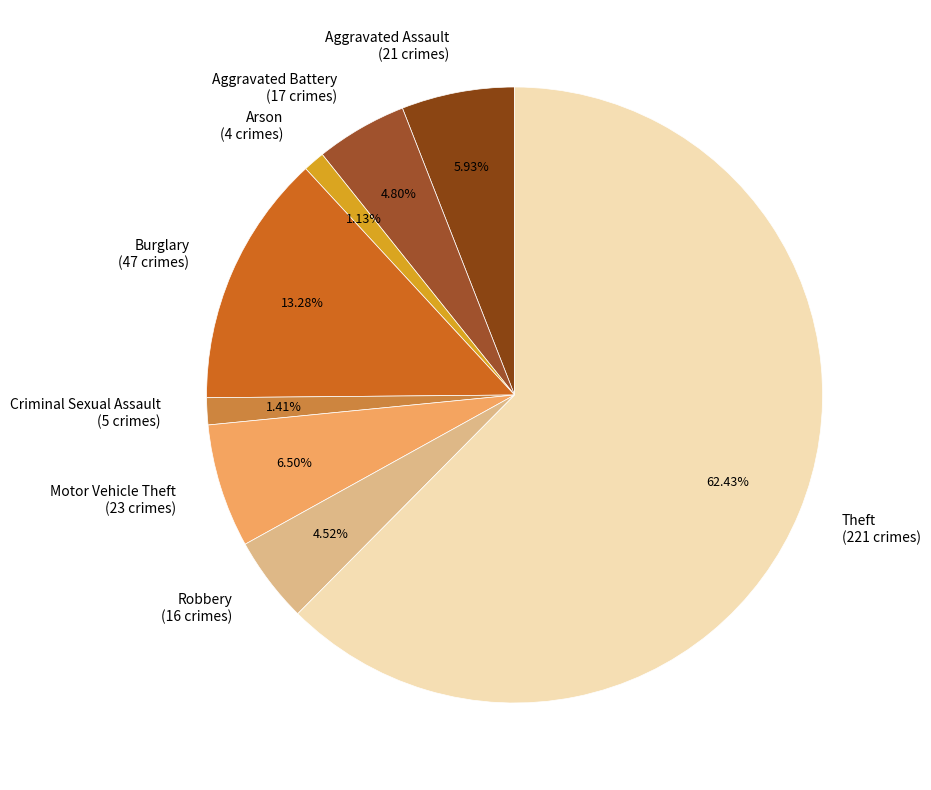

Is it true that Arson is 1% of the pie?

True